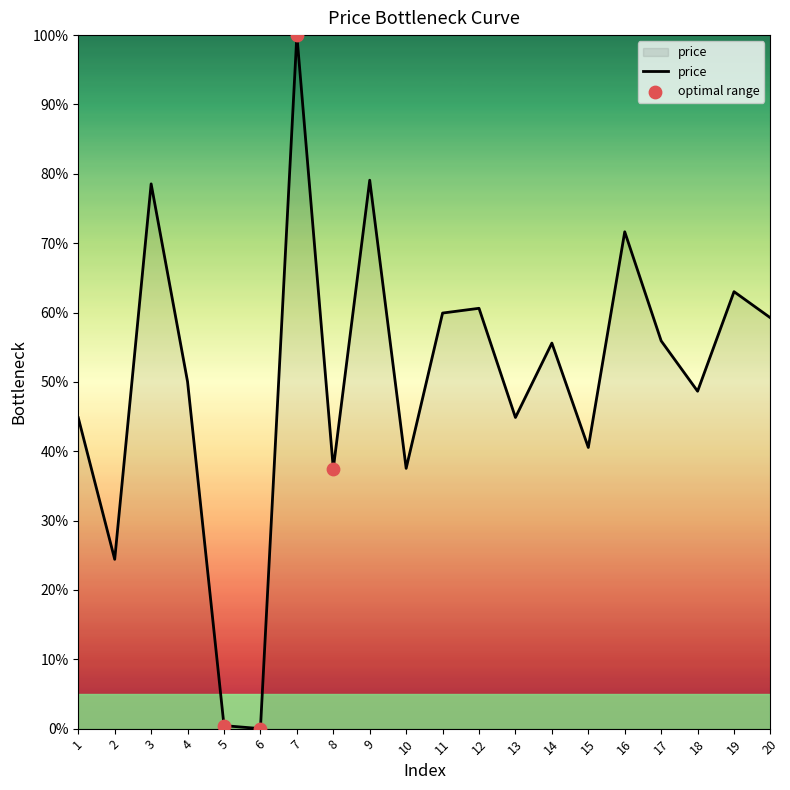

What is the change in value from 11 to 12?

+0.7